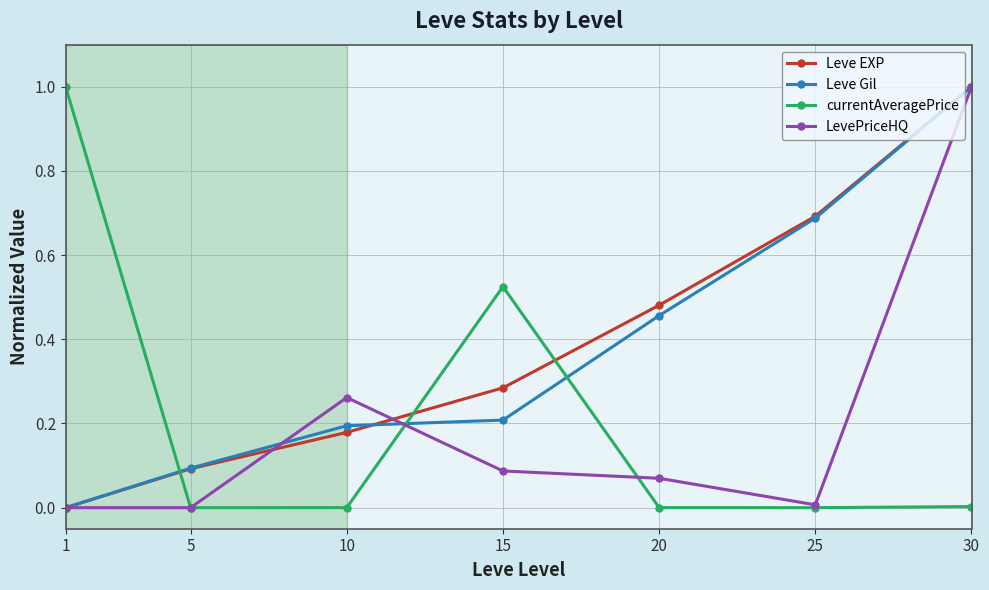

How many categories are shown in the chart?

7